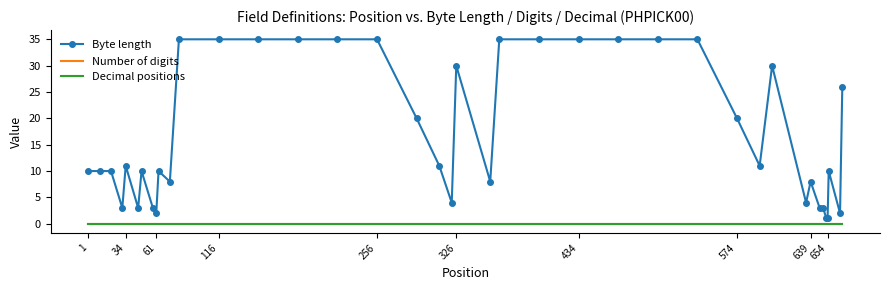

Which category has the highest value in the Number of digits series?

1